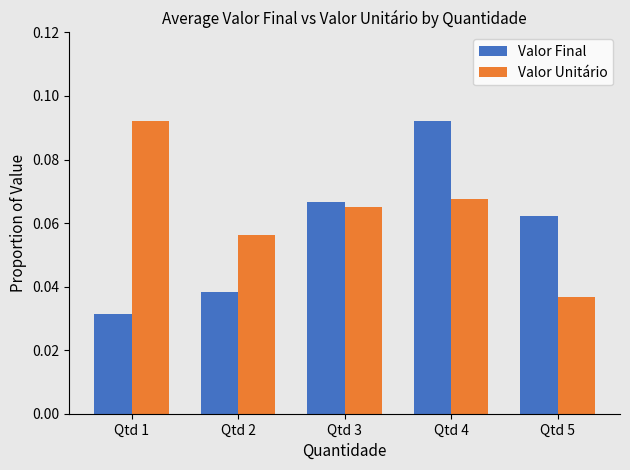

The Valor Unitário series shows 0.1 at Qtd 5. True or false?

False